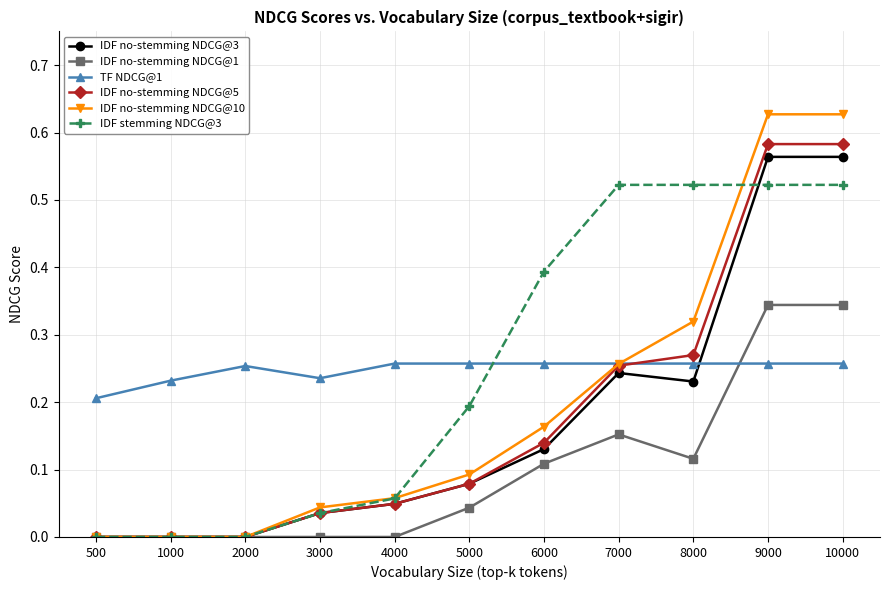

Which series has the largest range (max minus min)?

IDF no-stemming NDCG@10